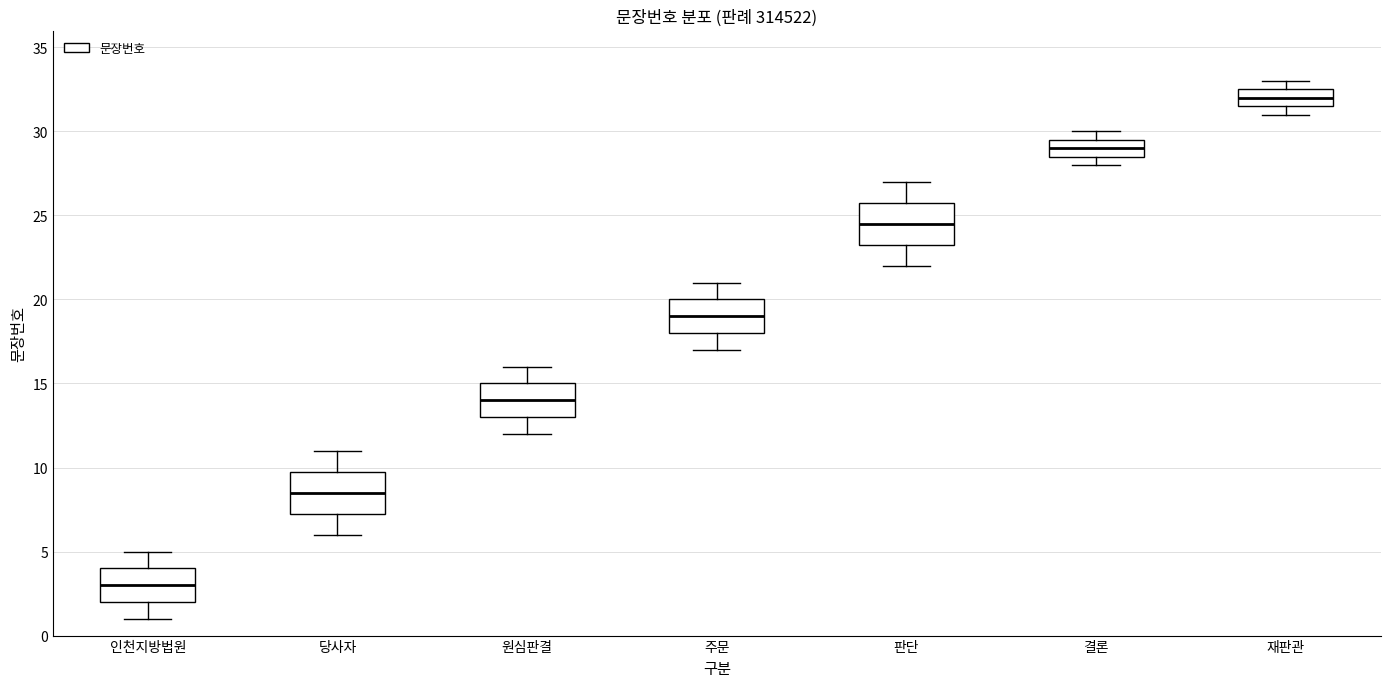

Reading left to right, read every box against the y-axis: the position of its median line, the range the box covers, and the ends of its whiskers. The values are not printed on the chart, so give them approximately, as read against the axis.

인천지방법원: median 3.0, box 2.0 to 4.0, whiskers 1.0 to 5.0
당사자: median 8.5, box 7.5 to 10.0, whiskers 6.0 to 11.0
원심판결: median 14.0, box 13.0 to 15.0, whiskers 12.0 to 16.0
주문: median 19.0, box 18.0 to 20.0, whiskers 17.0 to 21.0
판단: median 24.5, box 23.5 to 26.0, whiskers 22.0 to 27.0
결론: median 29.0, box 28.5 to 29.5, whiskers 28.0 to 30.0
재판관: median 32.0, box 31.5 to 32.5, whiskers 31.0 to 33.0